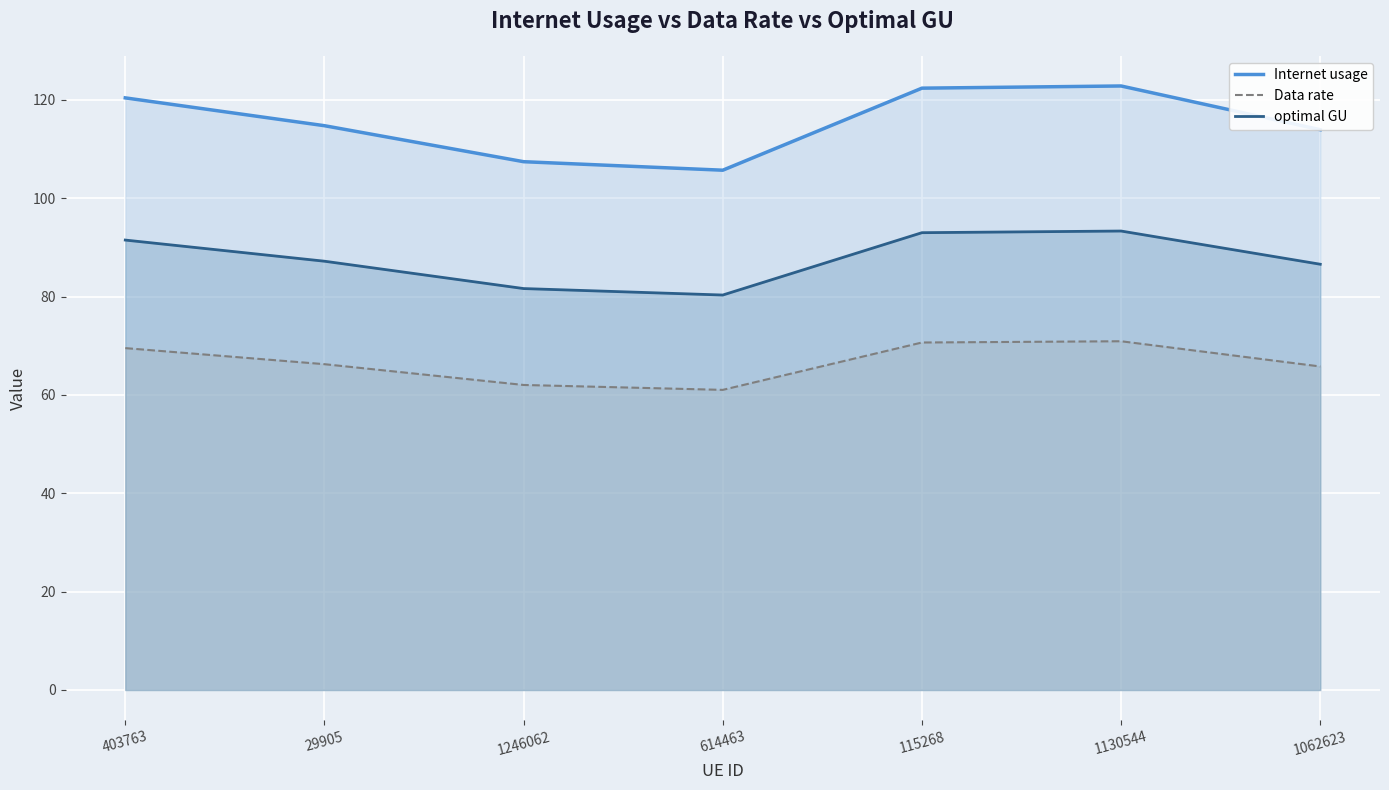

What is the spread (max minus min) of values at 1062623?

48.2